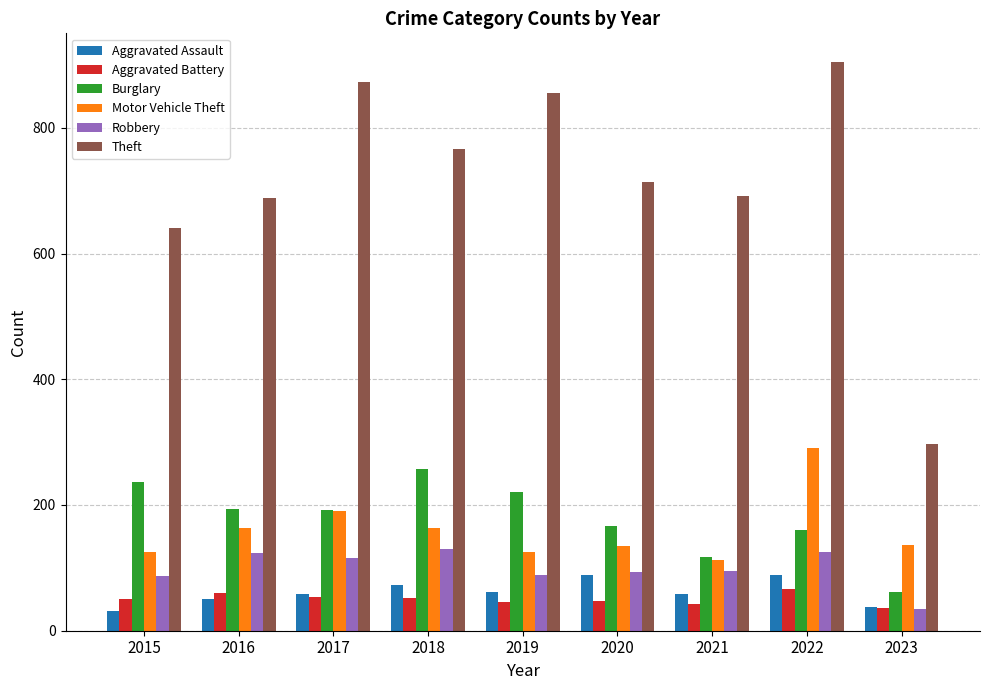

At which category is the sum across all series the highest?

2022